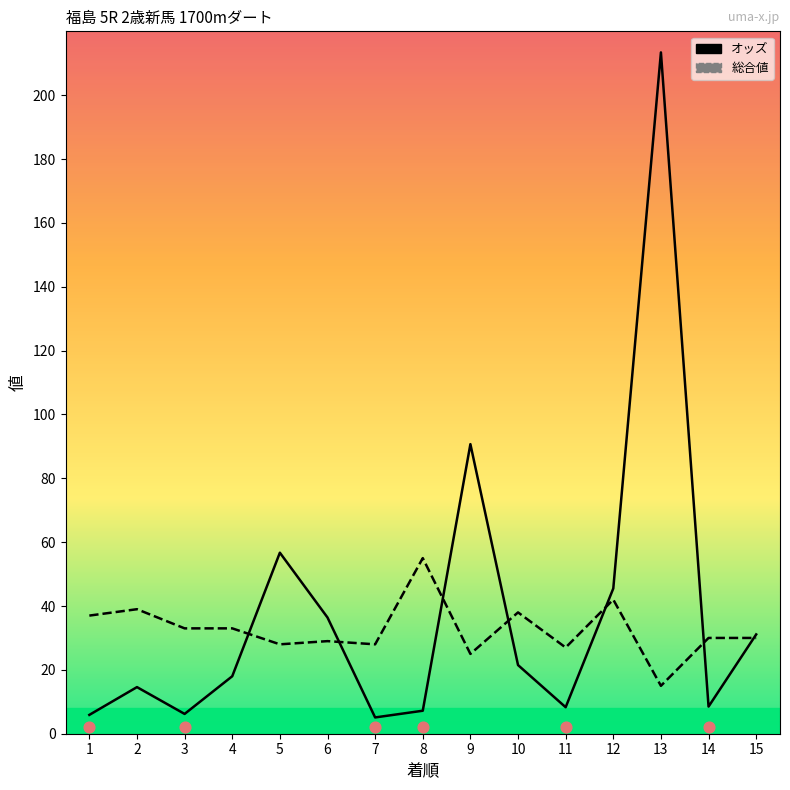

Which series has the largest total across all categories?

オッズ